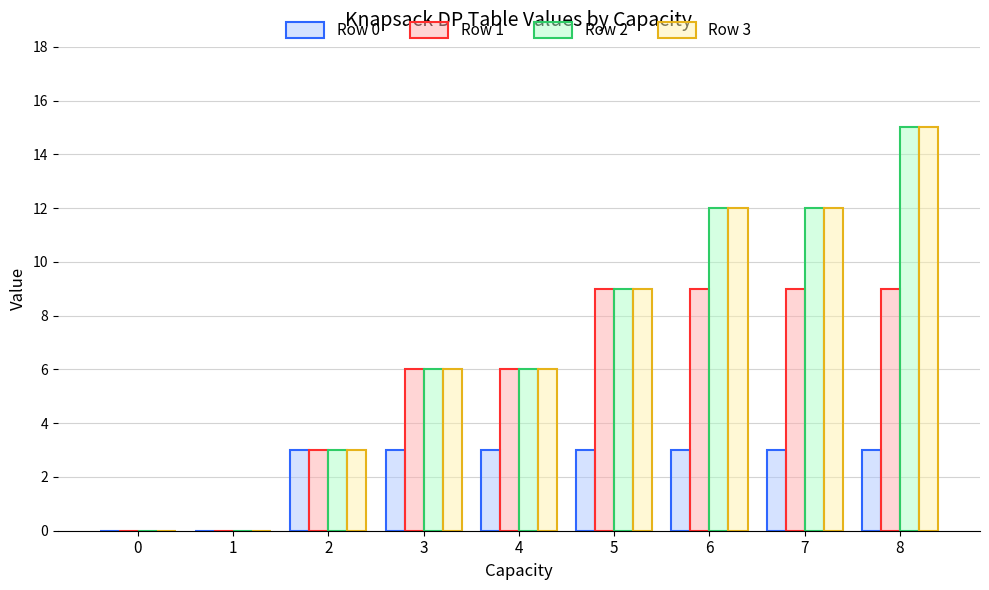

What is the sum of the Row 2 values at 0 and 7?

12